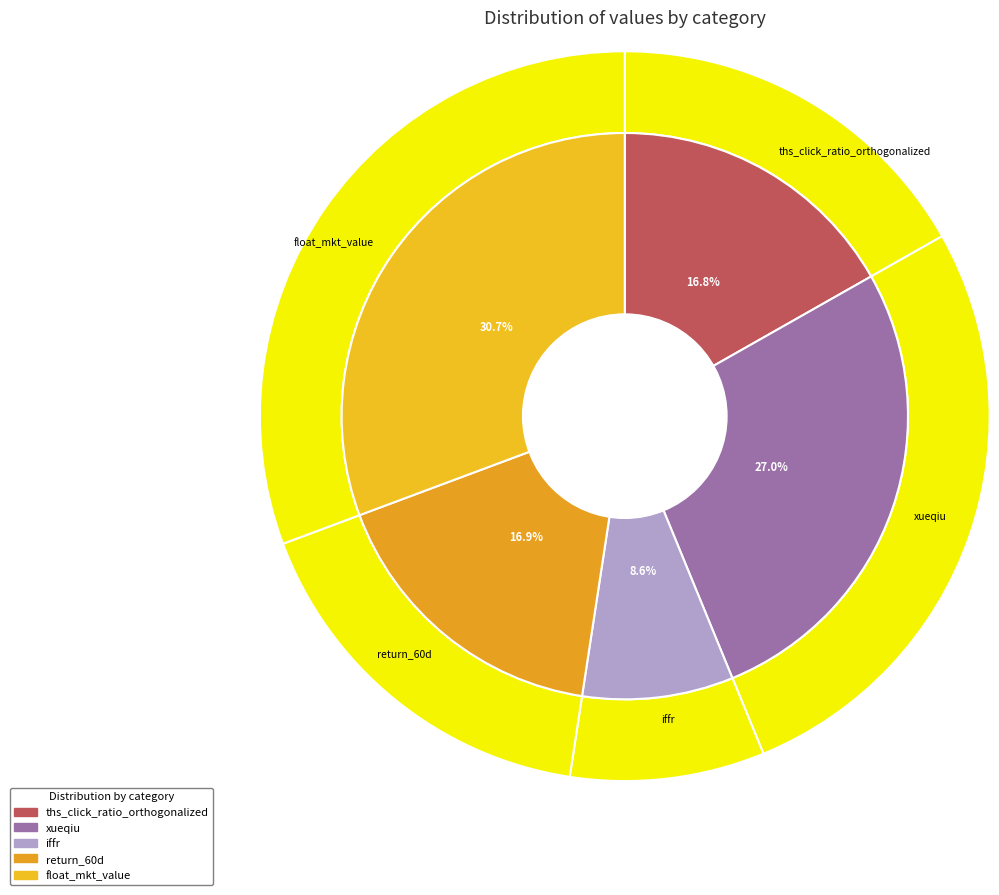

True or false: float_mkt_value accounts for 31% of the total.

True